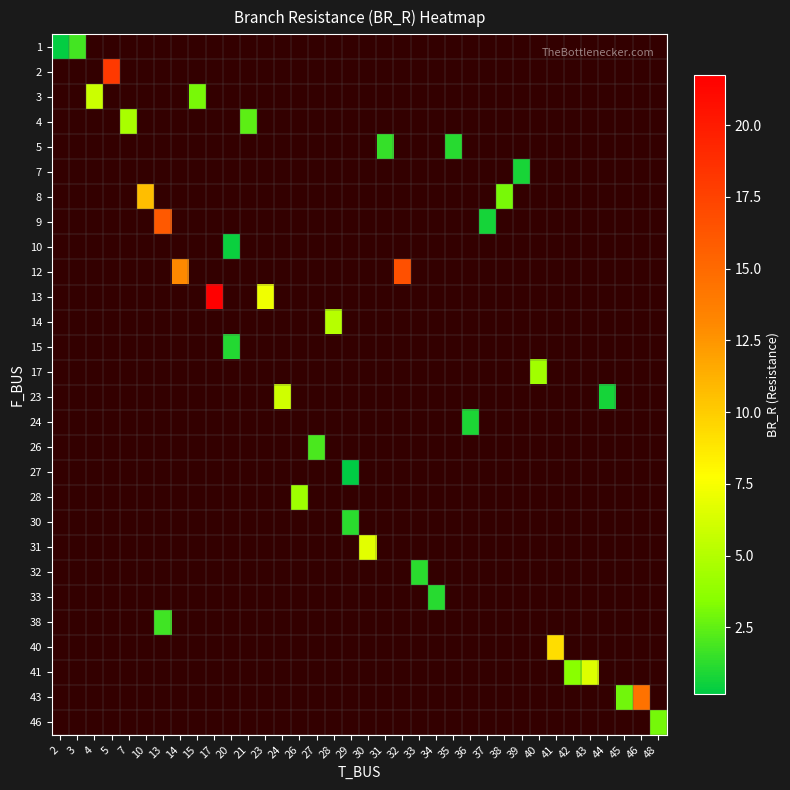

What is the smallest value displayed?

0.2